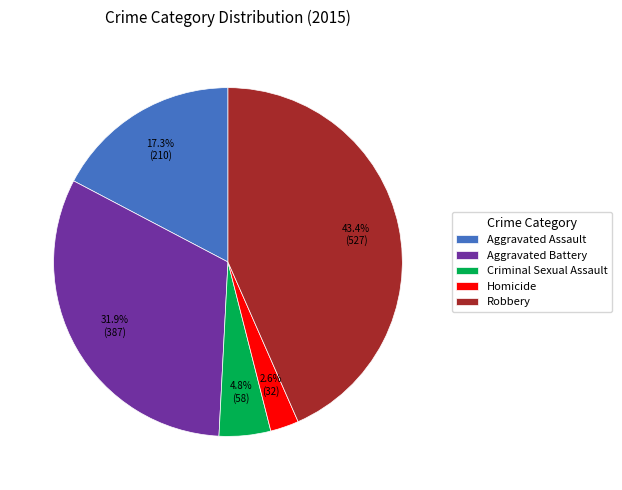

Does Aggravated Assault represent more than half of the total?

No